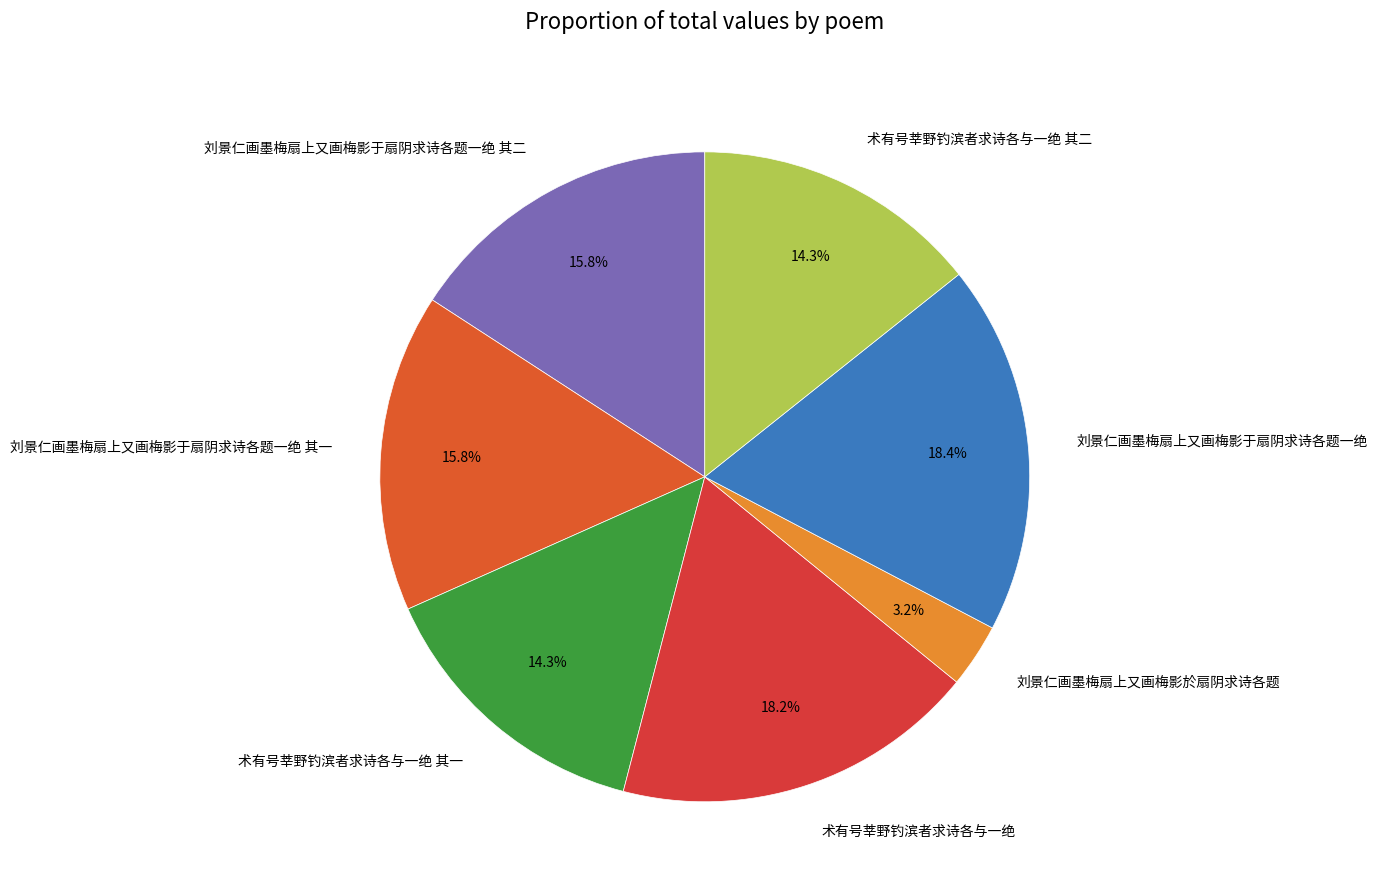

What is the smallest slice in the pie chart?

刘景仁画墨梅扇上又画梅影於扇阴求诗各题